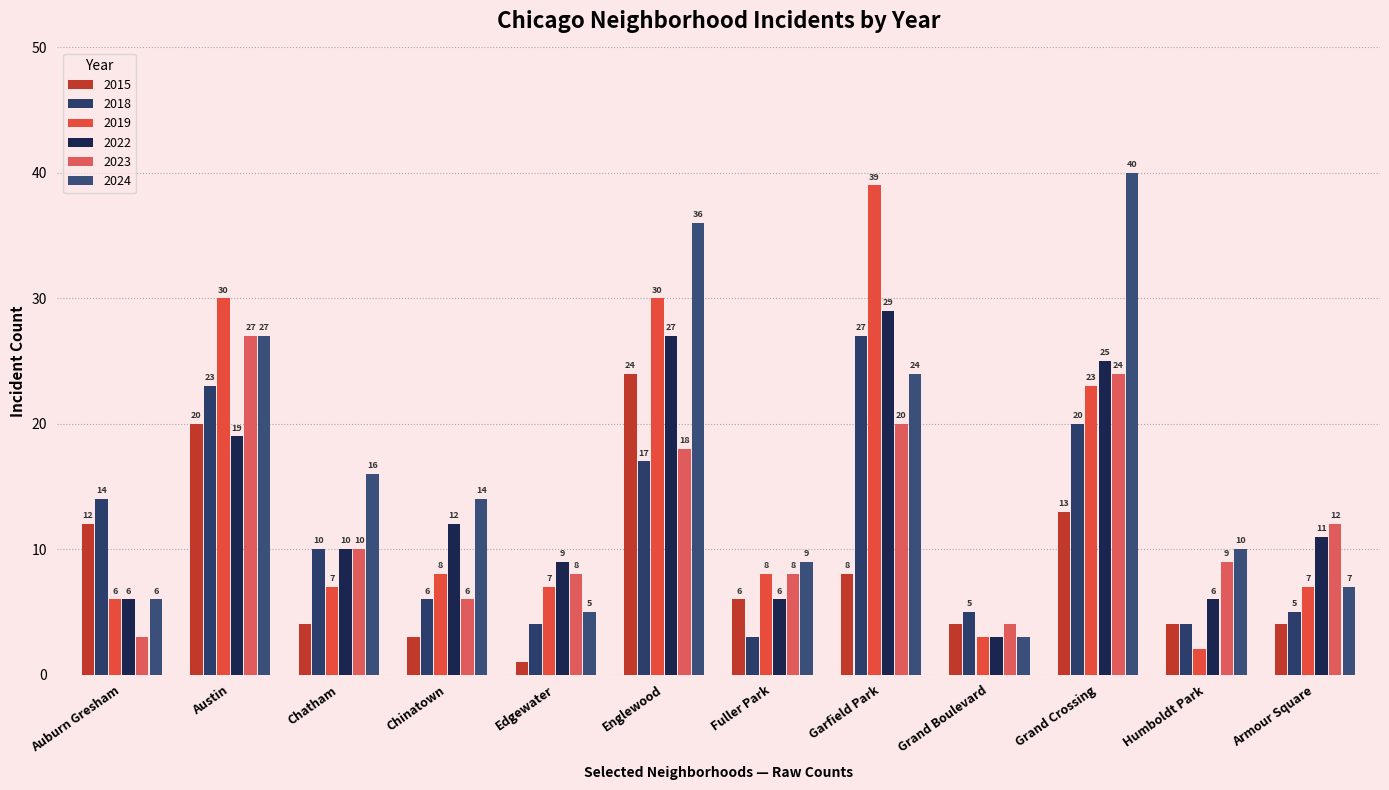

At which category is the sum across all series the highest?

Englewood